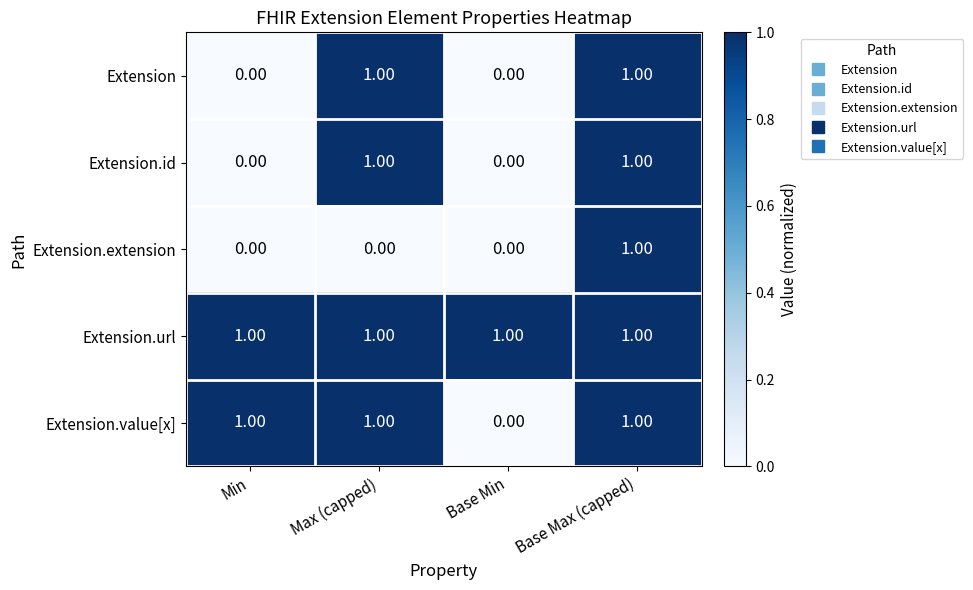

At which category is the sum across all series the highest?

Base Max (capped)